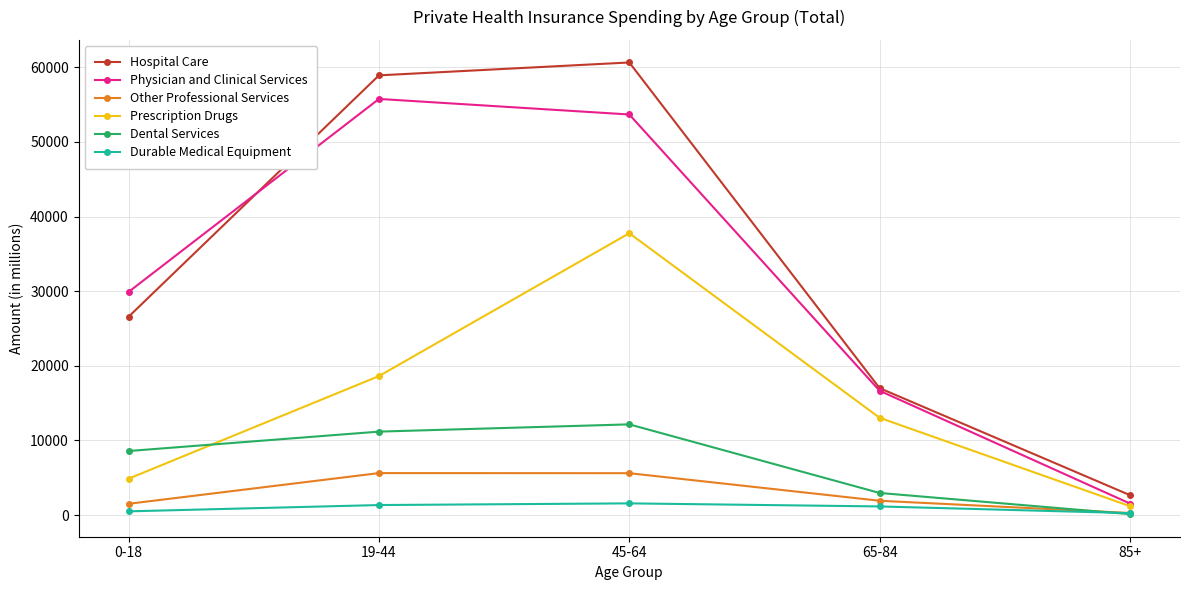

Which series changed the most between 0-18 and 19-44?

Hospital Care